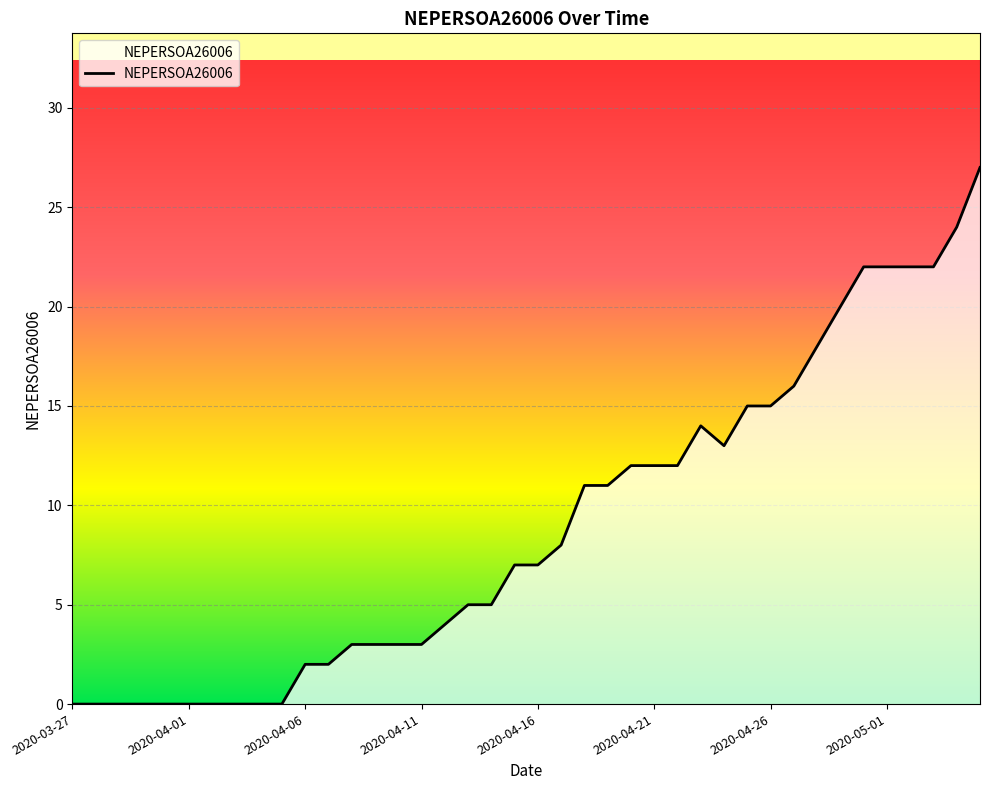

What is the maximum value shown in the chart?

27